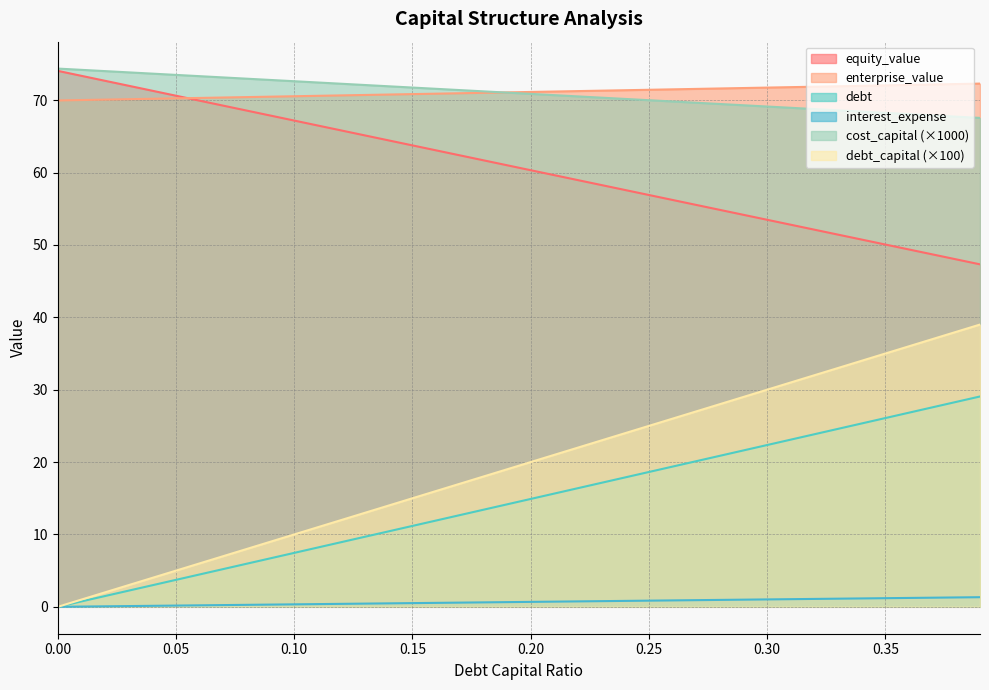

True or false: cost_capital has more than 1 points higher than both neighbors.

False